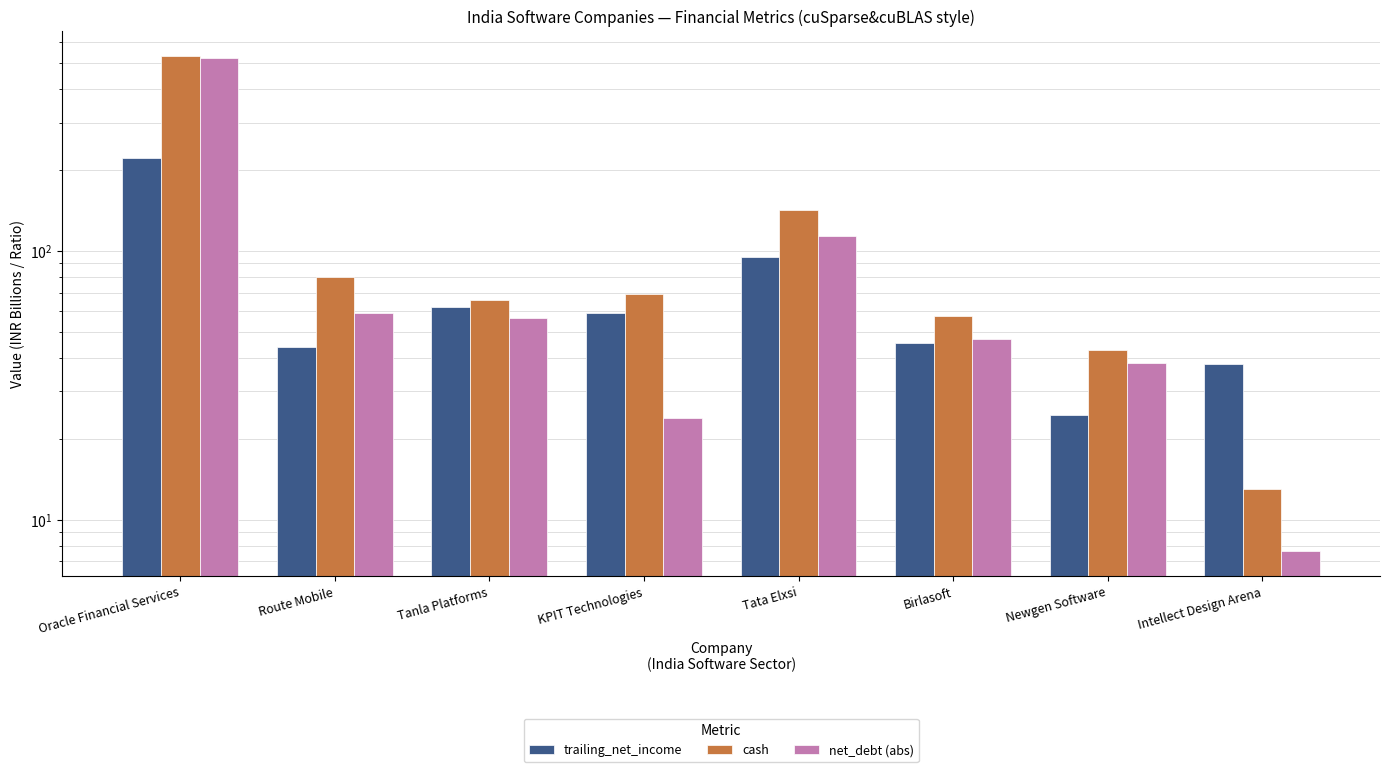

Which series has the largest total across all categories?

cash